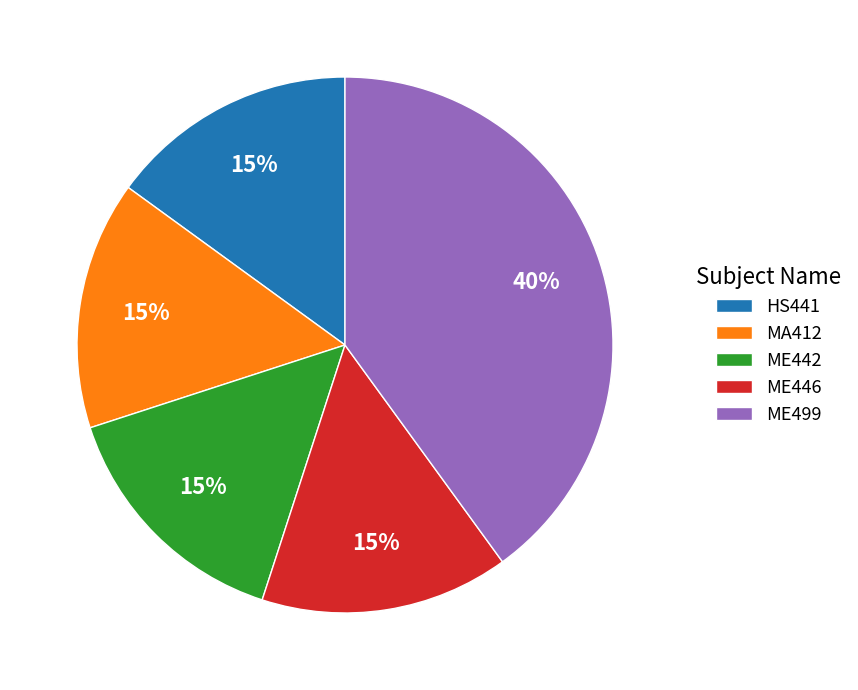

Is it true that MA412 is 22% of the pie?

False